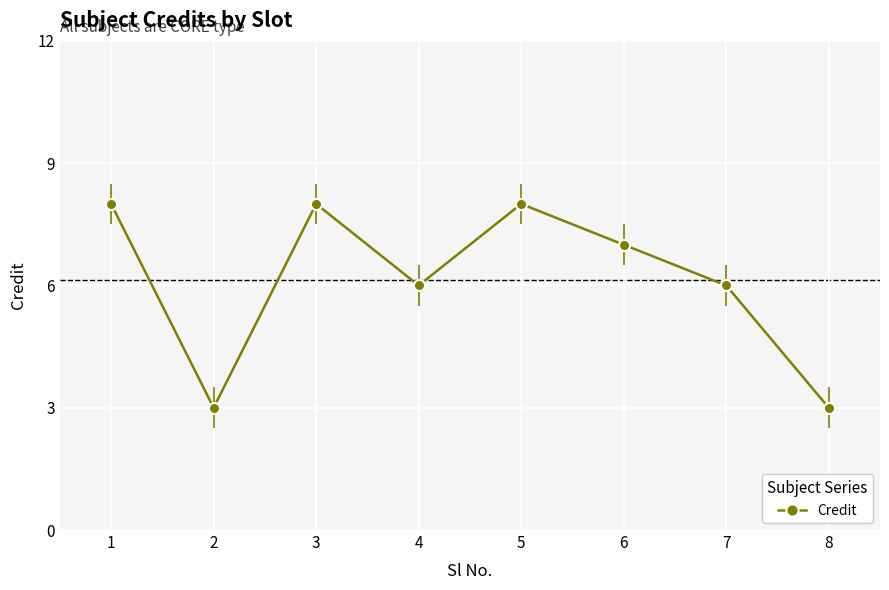

How many categories are shown in the chart?

8